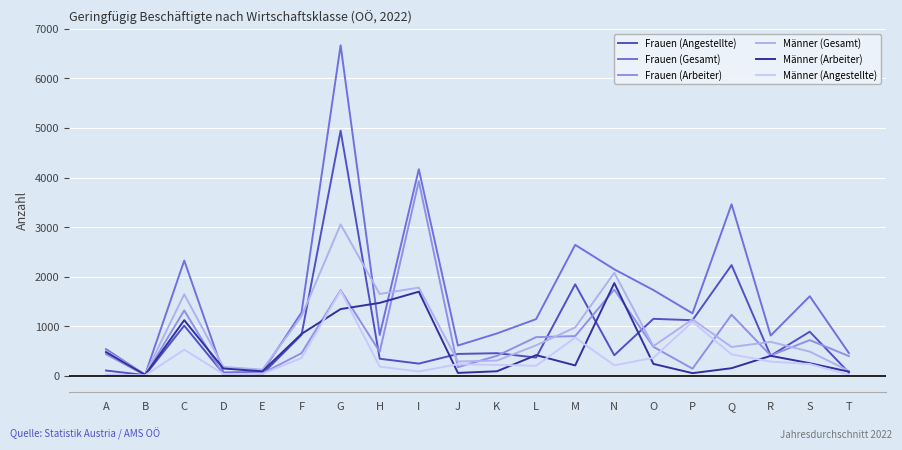

What are all the series names shown in the legend?

Frauen (Angestellte), Frauen (Gesamt), Frauen (Arbeiter), Männer (Gesamt), Männer (Arbeiter), Männer (Angestellte)